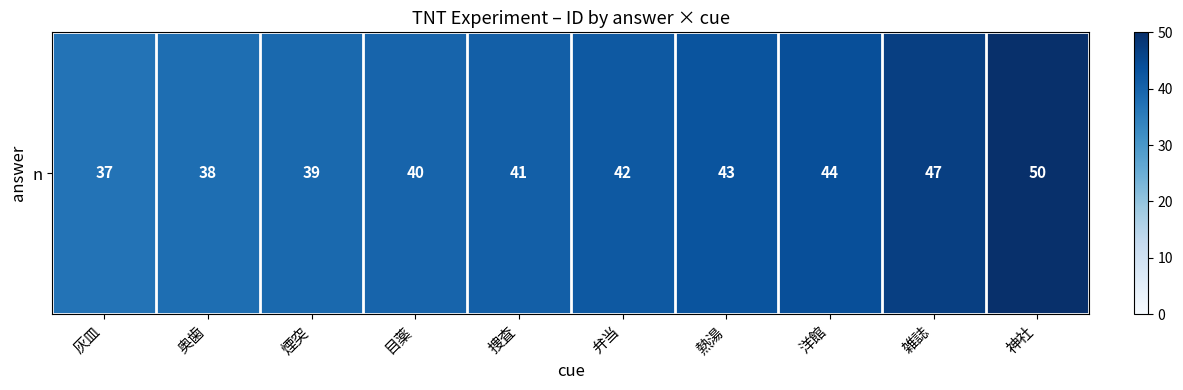

Which has a higher value, 捜査 or 洋館?

洋館